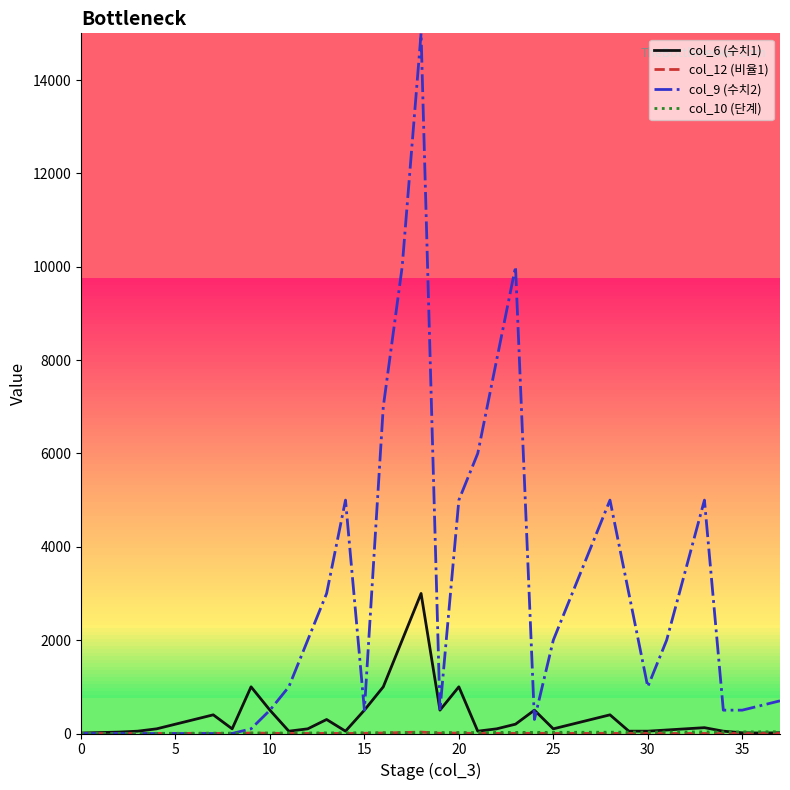

How many lines are shown in the chart?

4